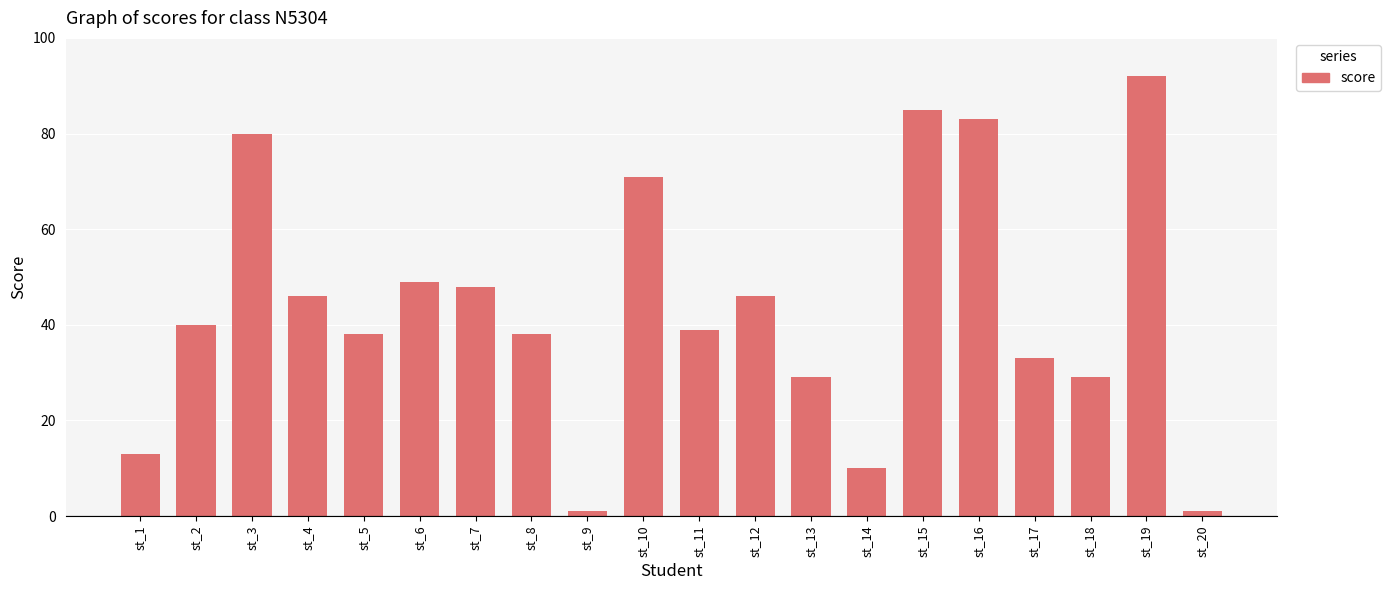

What is the maximum value shown in the chart?

92